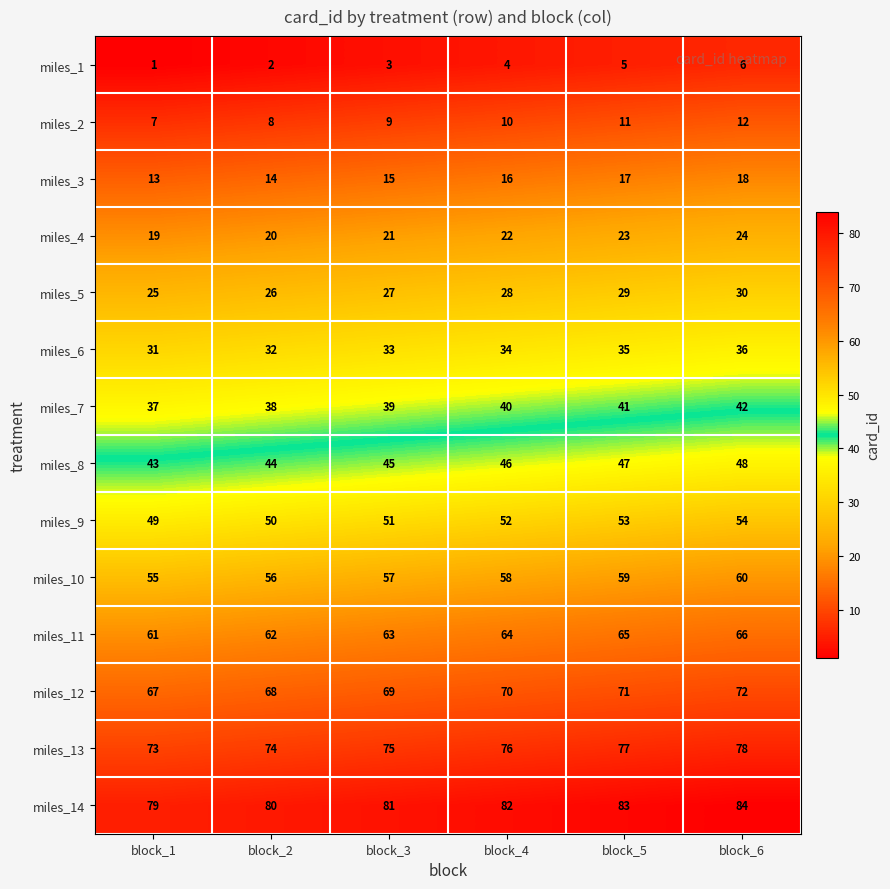

What value does the miles_12 series have at block_5?

71